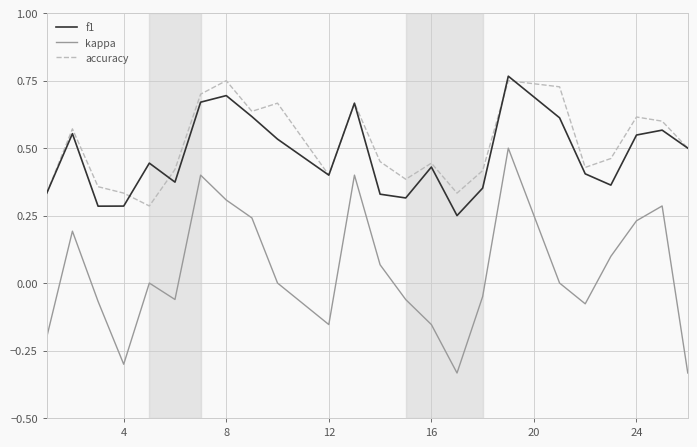

Which series has the widest spread of values?

kappa